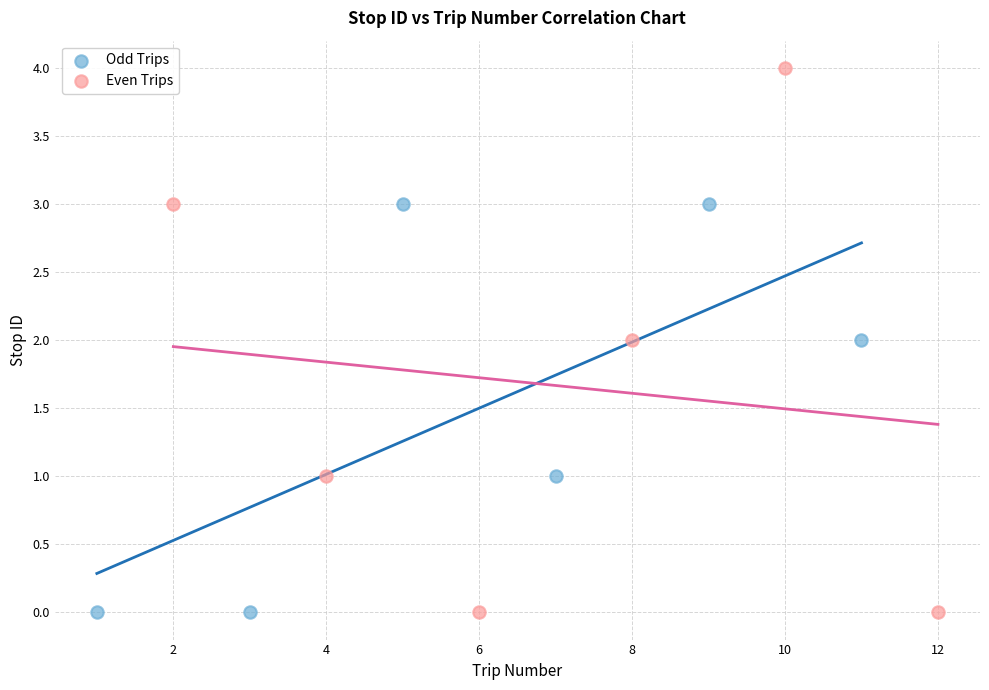

What are all the series names shown in the legend?

Odd Trips, Even Trips